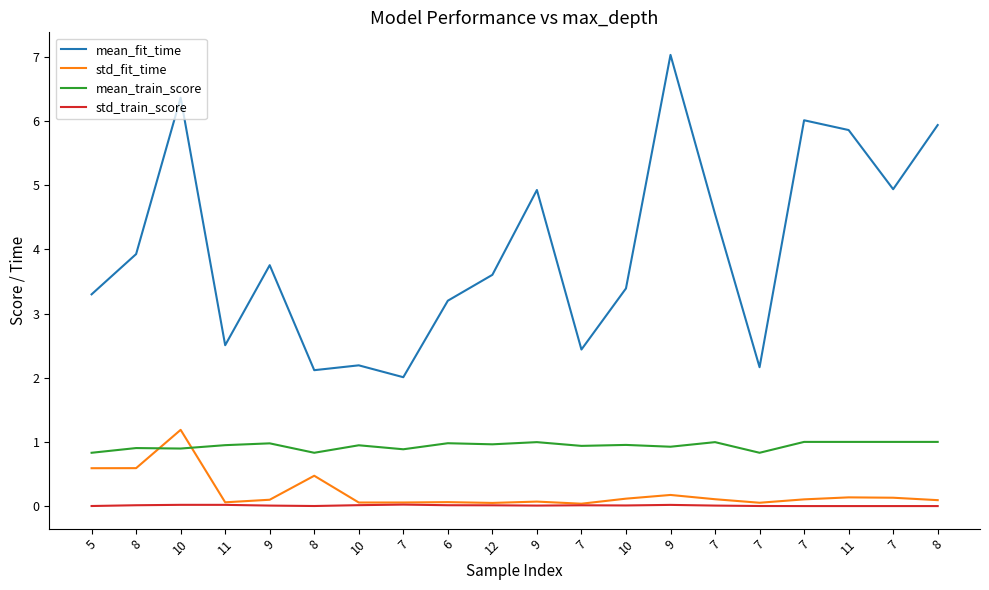

Does the chart display data point markers on the line(s)?

No